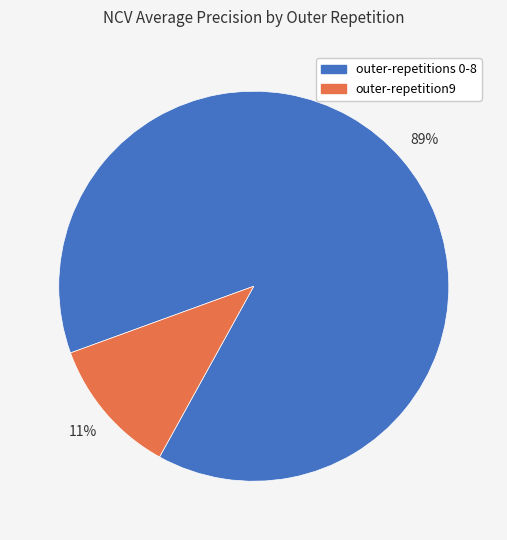

Is there any slice that represents more than half of the pie?

Yes